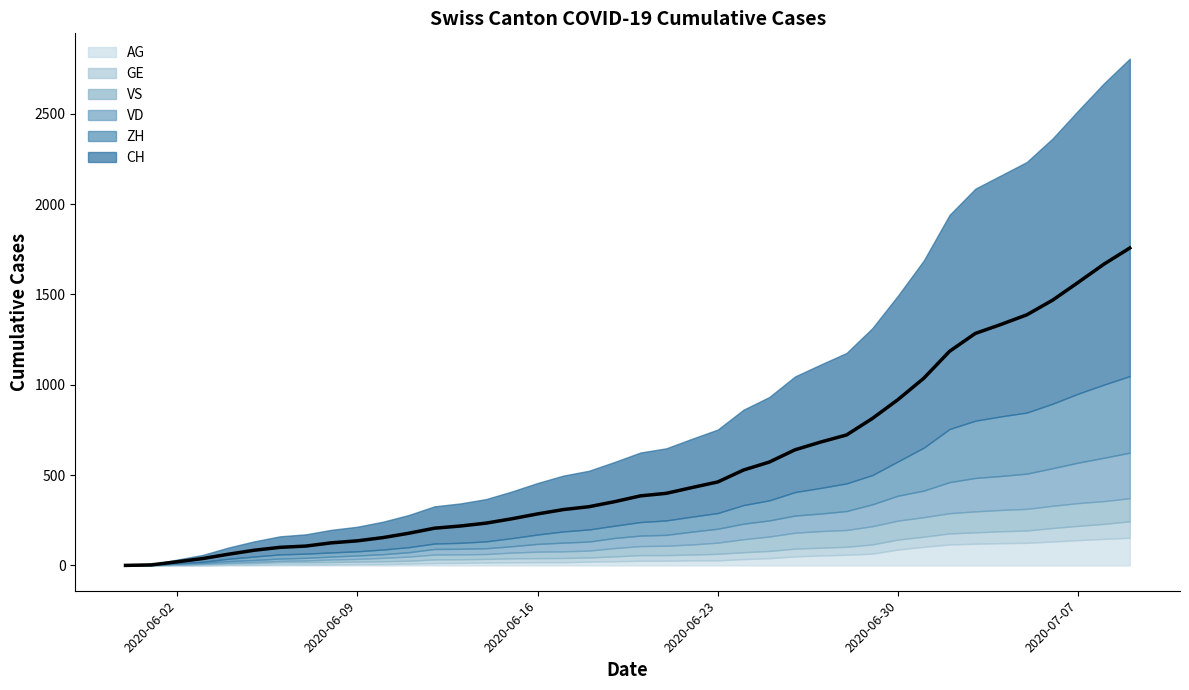

What is the average value?

561